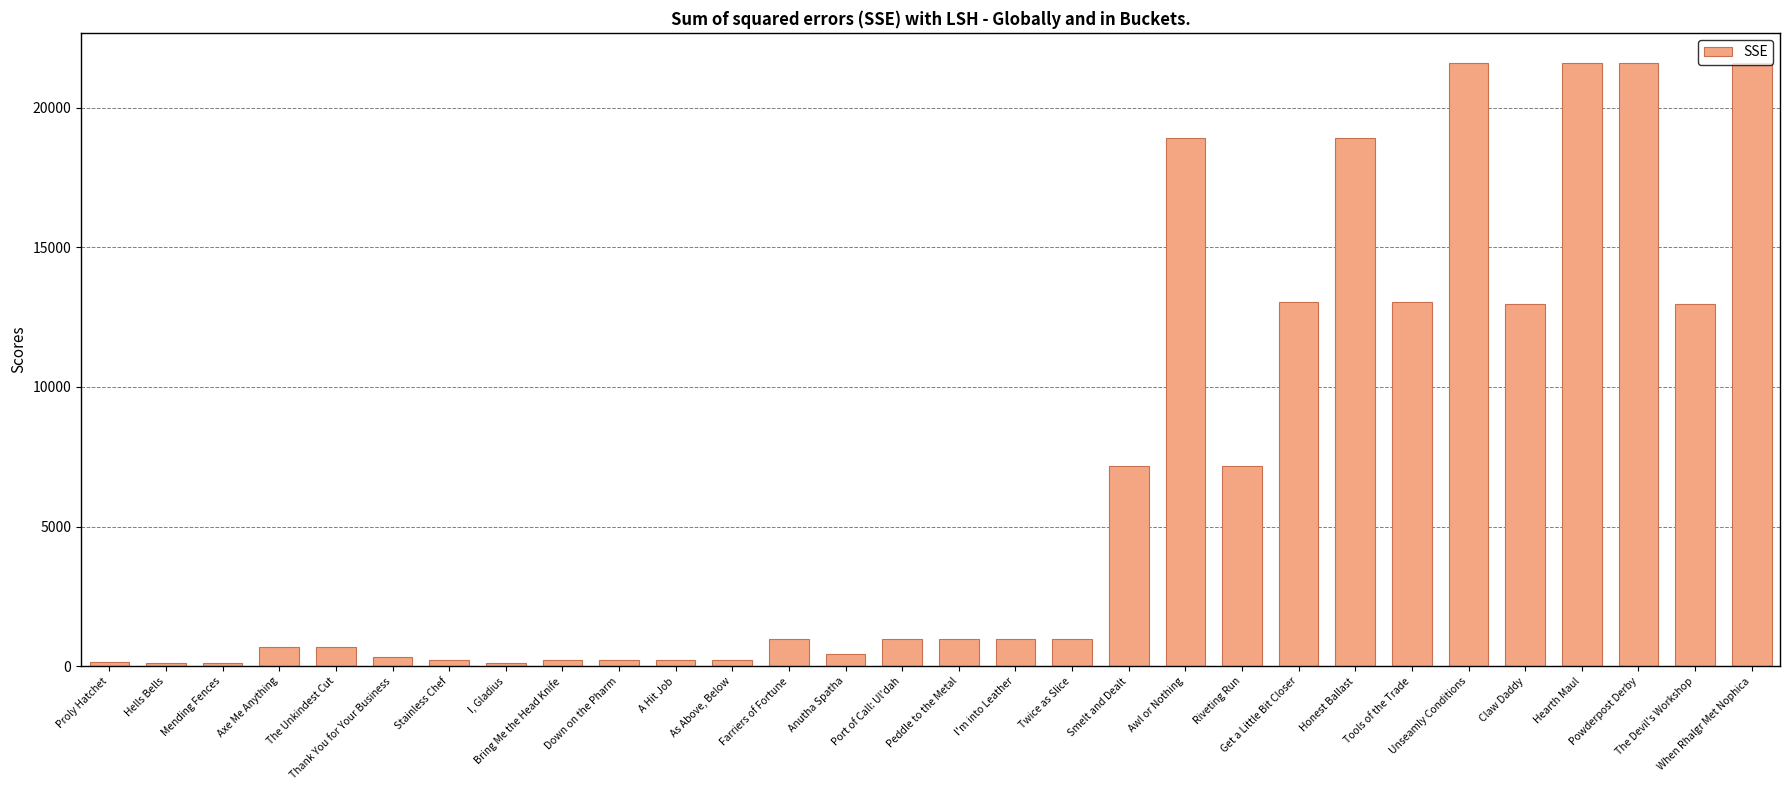

How many data points are less than 990?

13